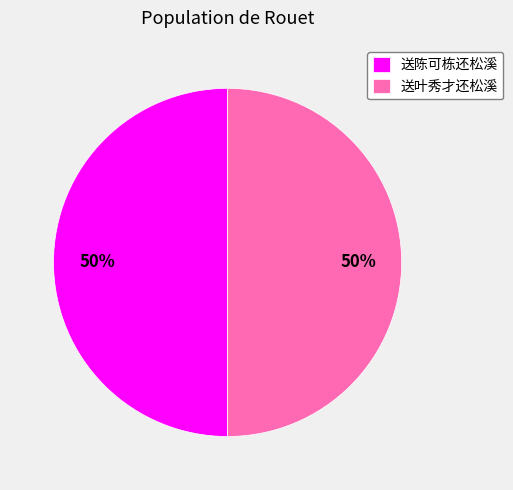

True or false: 送叶秀才还松溪 accounts for 41% of the total.

False